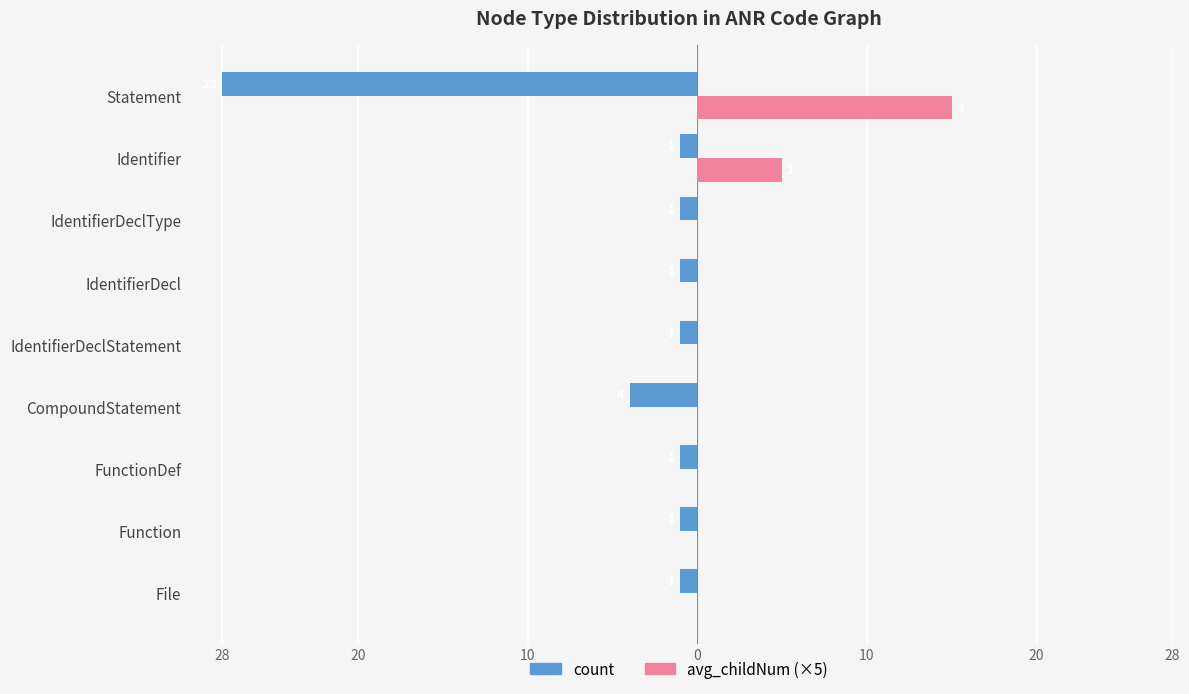

What are all the series names shown in the legend?

count, avg_childNum (×5)